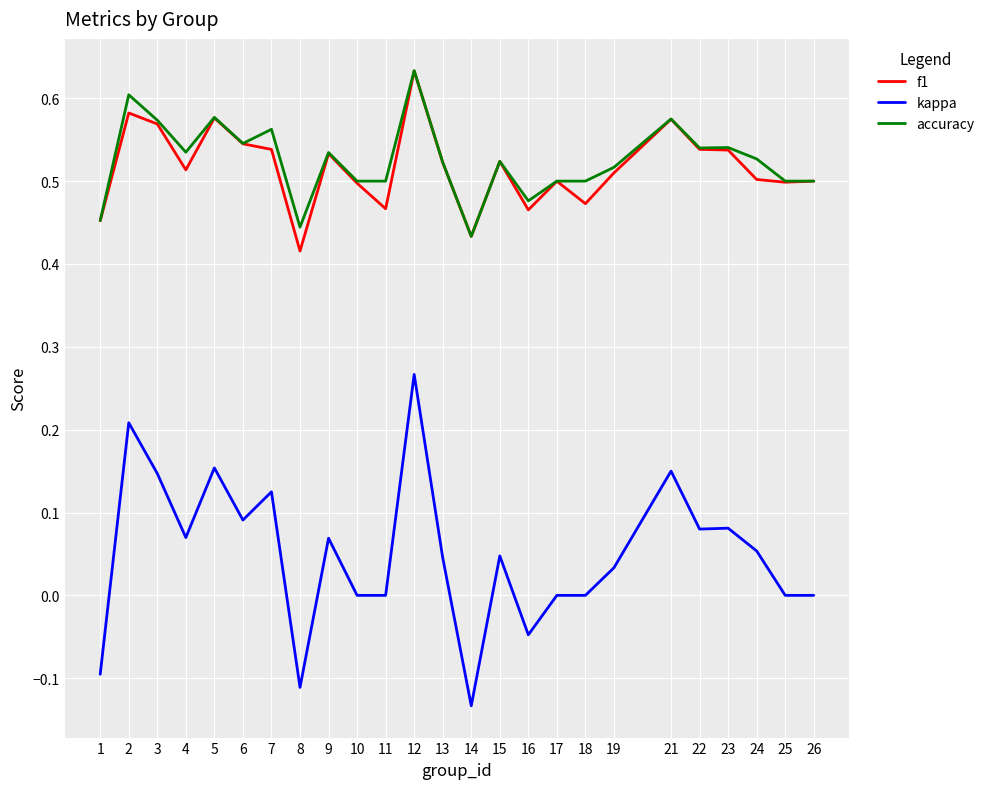

Does the chart display data point markers on the line(s)?

No